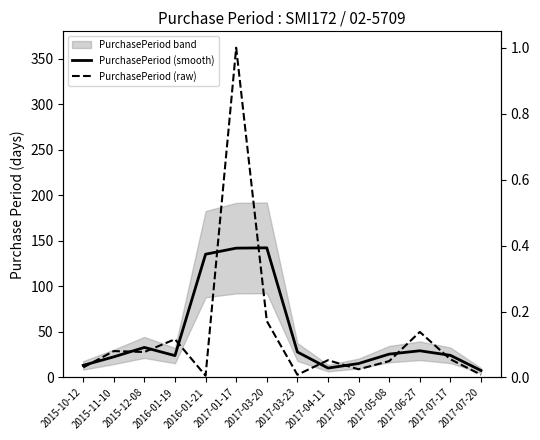

The value of PurchasePeriod (raw) at 2017-04-11 is 29.2. True or false?

False